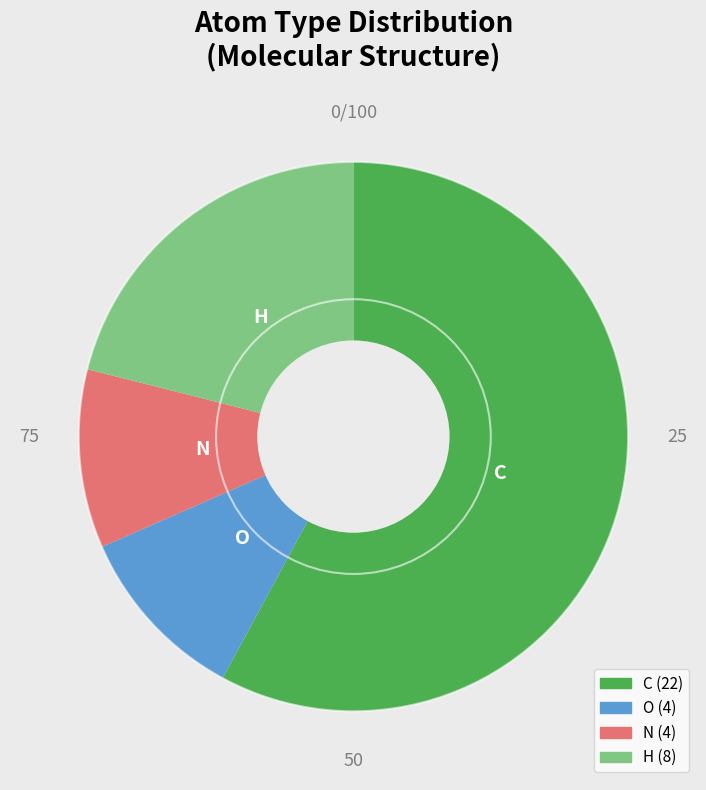

Is it true that C is 58% of the pie?

True